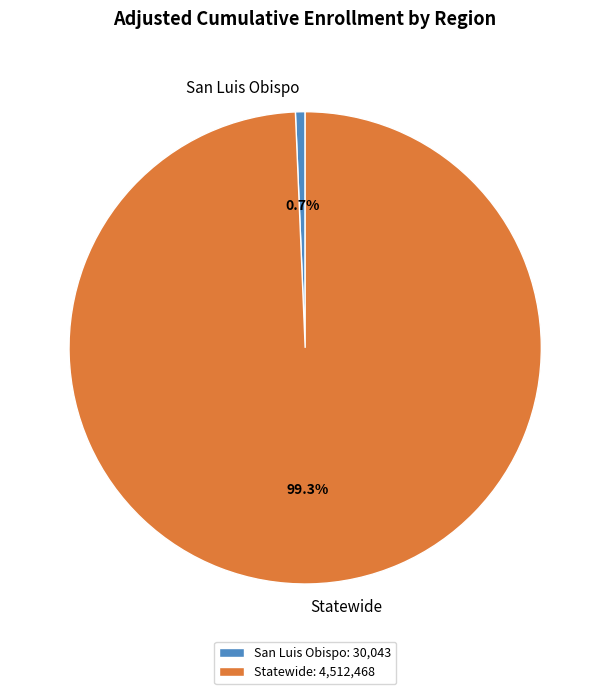

What percentage is the Statewide slice, to the nearest percent?

99%